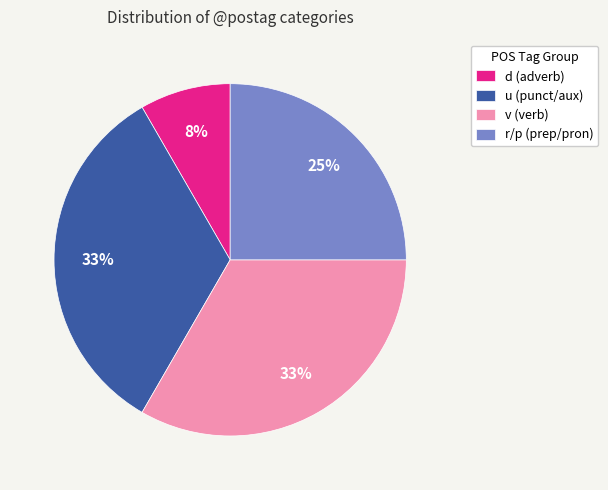

Which category has the smallest portion of the pie?

d (adverb)